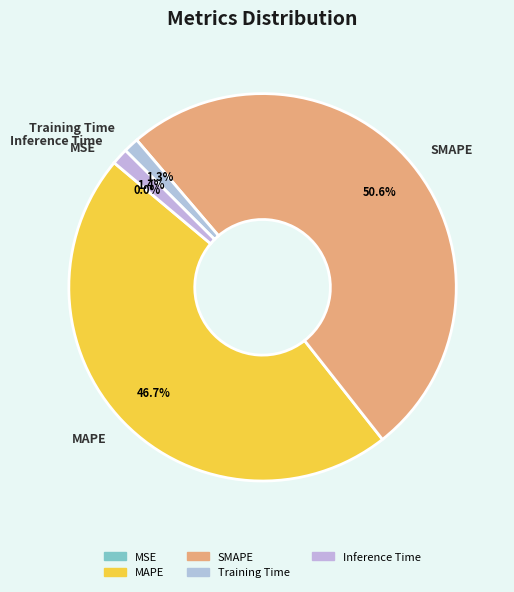

Is there a majority slice in this chart?

Yes